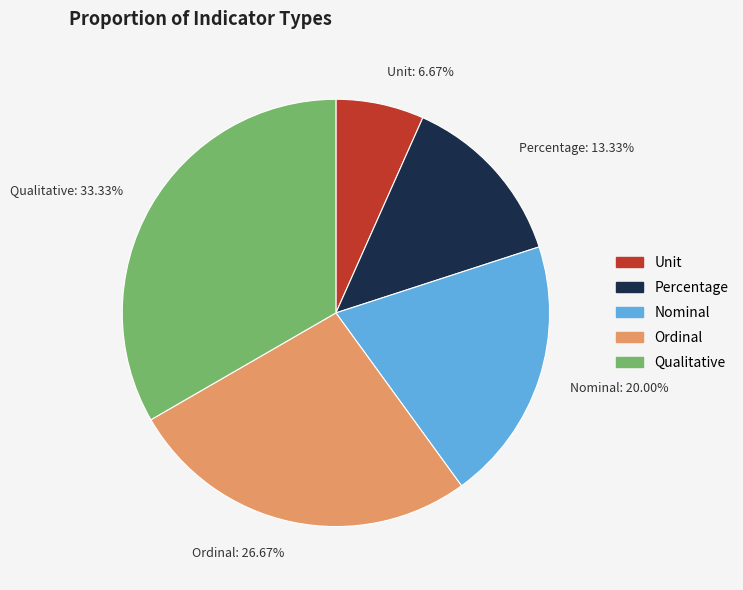

To the nearest percent, what is the average slice percentage?

20%